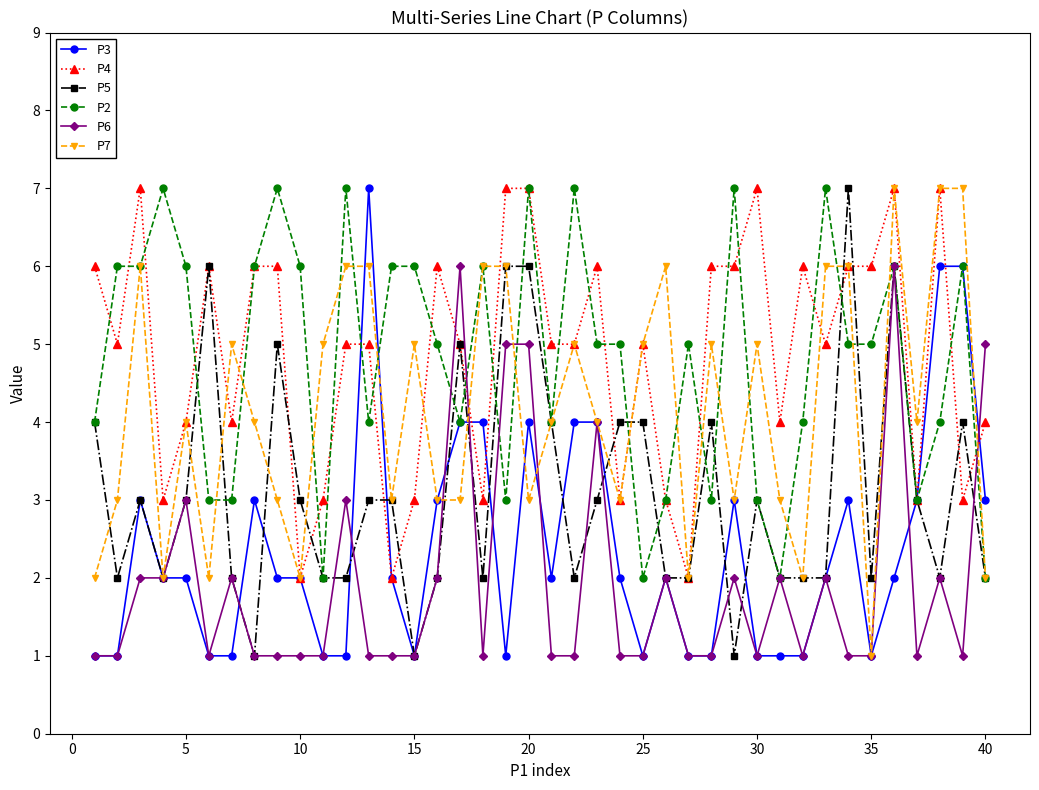

True or false: P4 has more than 1 interior local peaks.

True